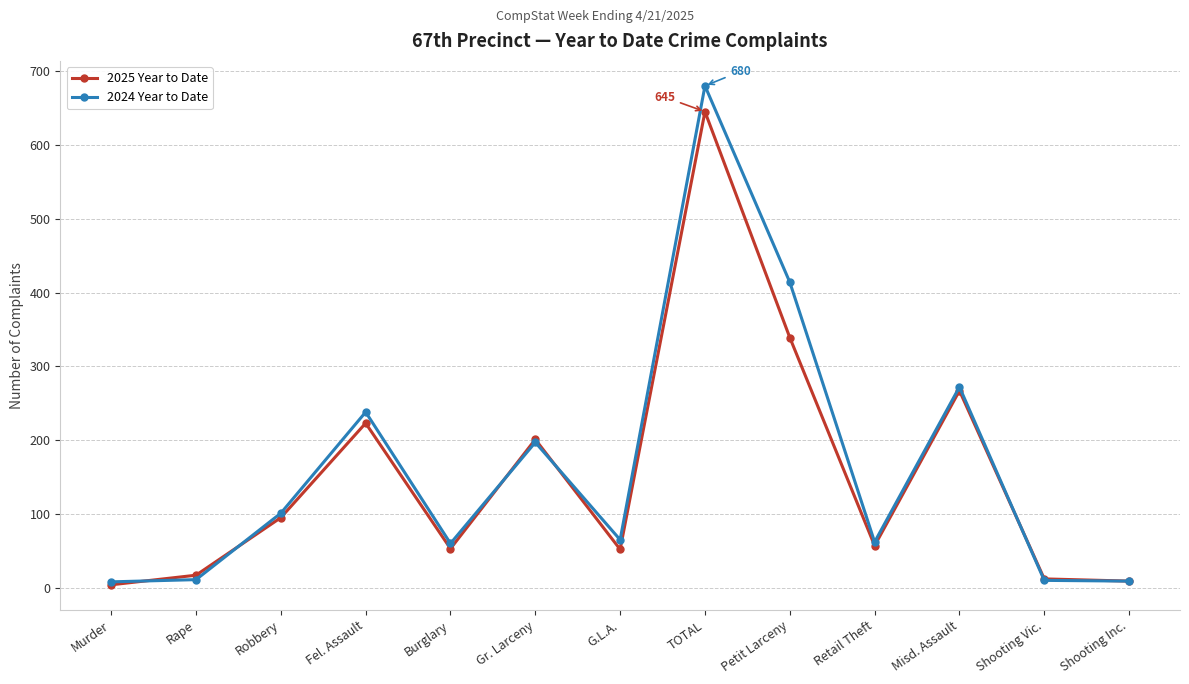

List the series in order of their overall mean, highest first.

2024 Year to Date, 2025 Year to Date